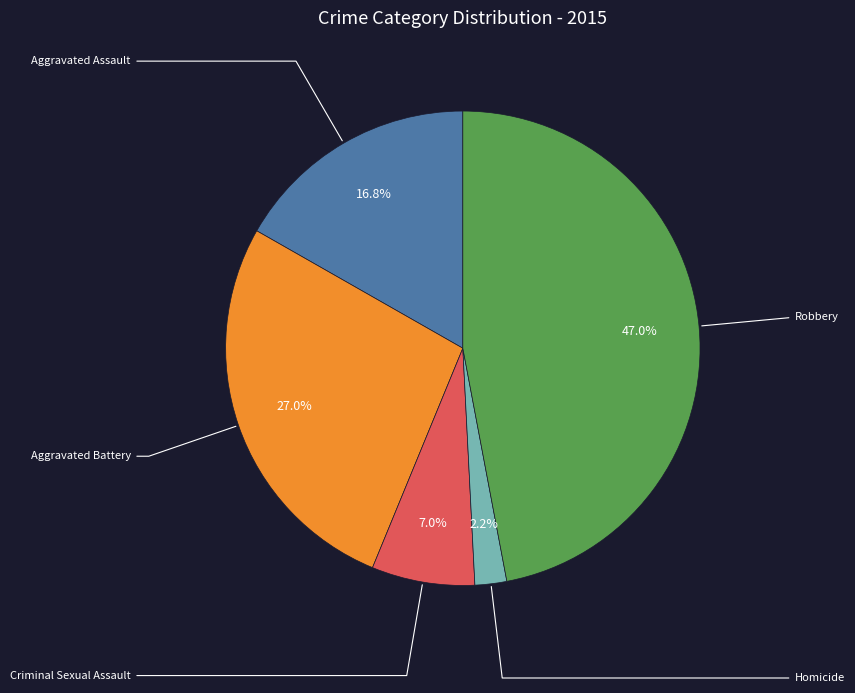

Does any single category account for the majority?

No